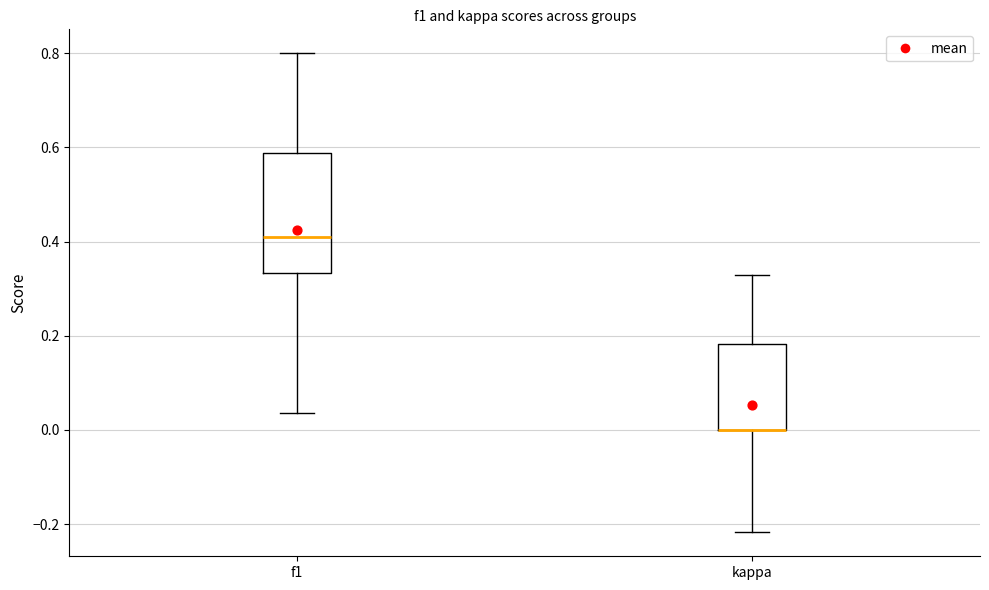

Reading left to right, transcribe this box plot: for each box, give where its median line is, the range the box spans, and where its two whiskers end, as read against the y-axis. The values are not printed on the chart, so give them approximately, as read against the axis.

f1: median 0.40, box 0.34 to 0.58, whiskers 0.04 to 0.80
kappa: median 0.00 (drawn on the box's lower edge), box 0.00 to 0.18, whiskers -0.22 to 0.32